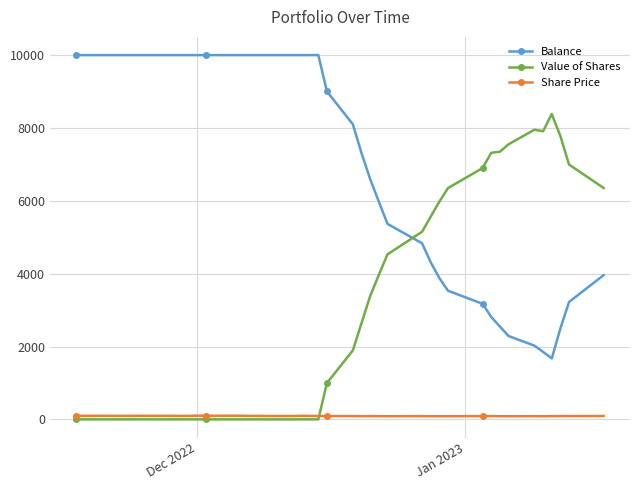

At how many categories does at least one series exceed 8562?

21